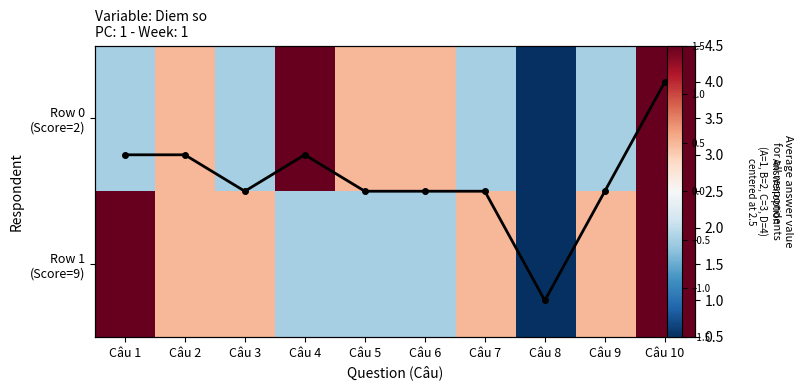

Read the Avg answer value value at Câu 8.

1.0